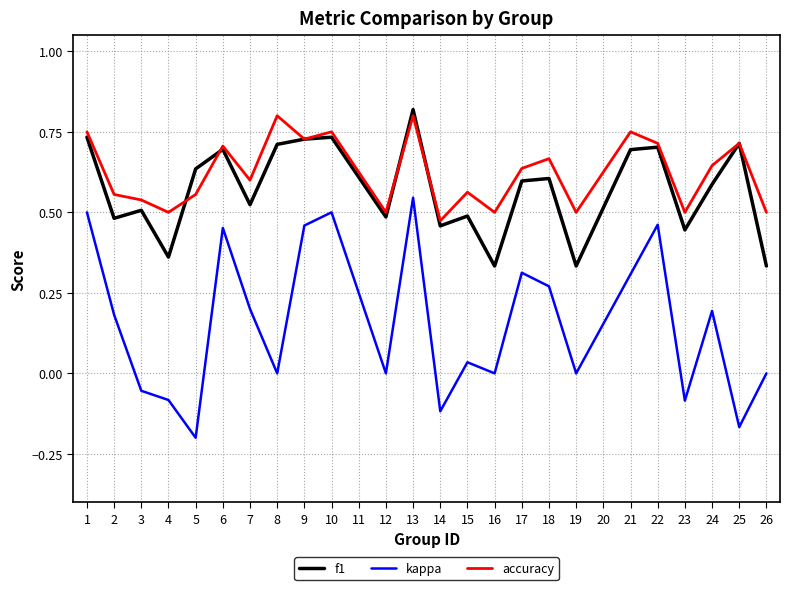

At which category is the sum across all series the highest?

13